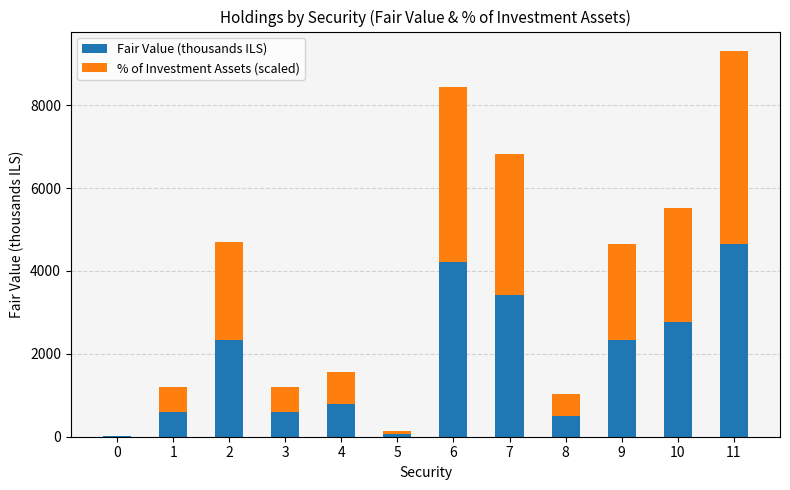

The value of Fair Value (thousands ILS) at 5 is 70.4. True or false?

True